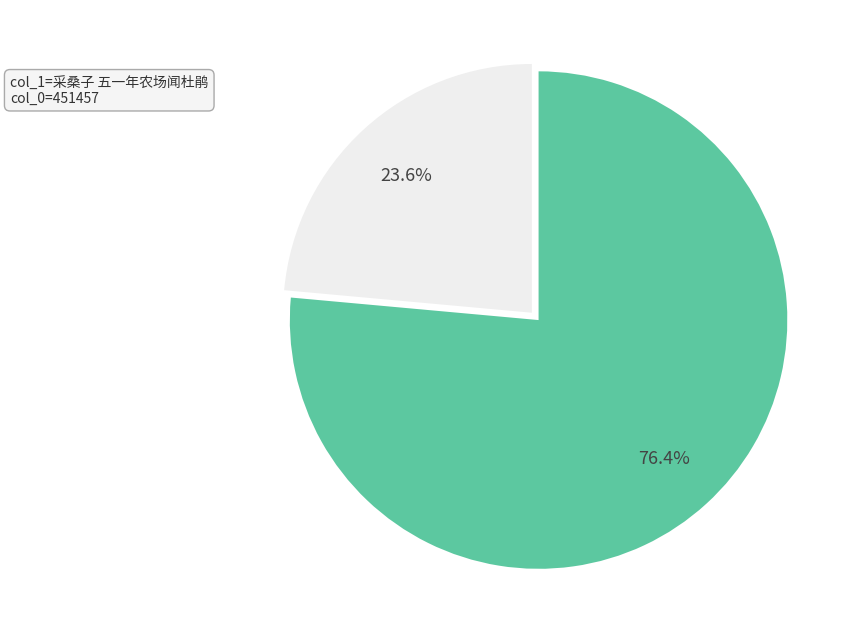

Is there any slice that represents more than half of the pie?

Yes